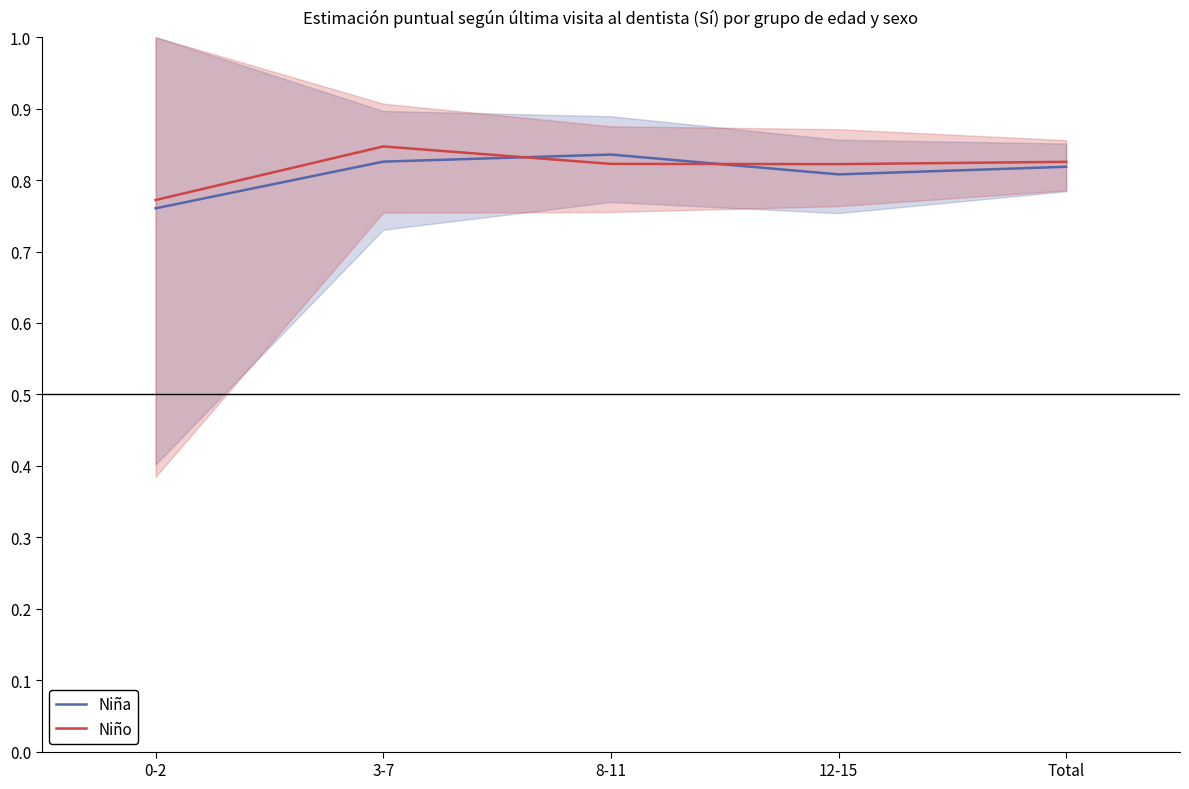

Between 0-2 and 3-7, which is larger?

3-7